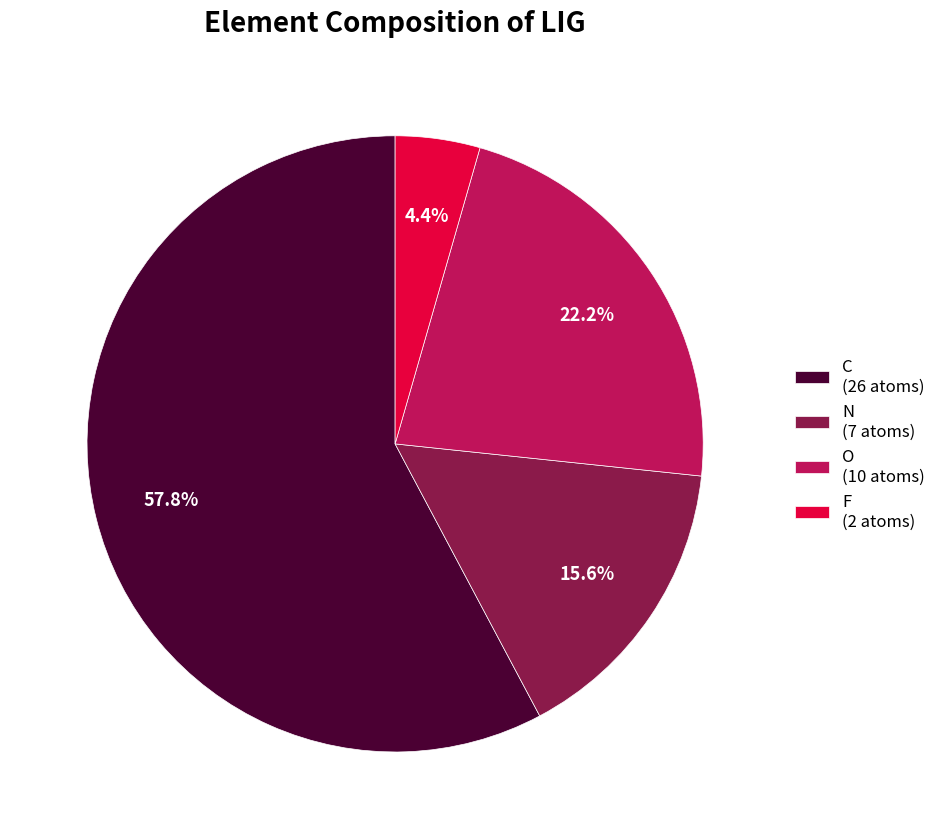

True or false: O accounts for 22% of the total.

True